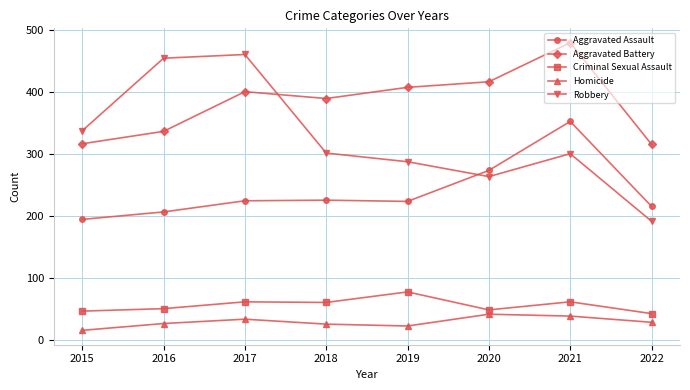

Which label corresponds to the largest value in the chart?

2021